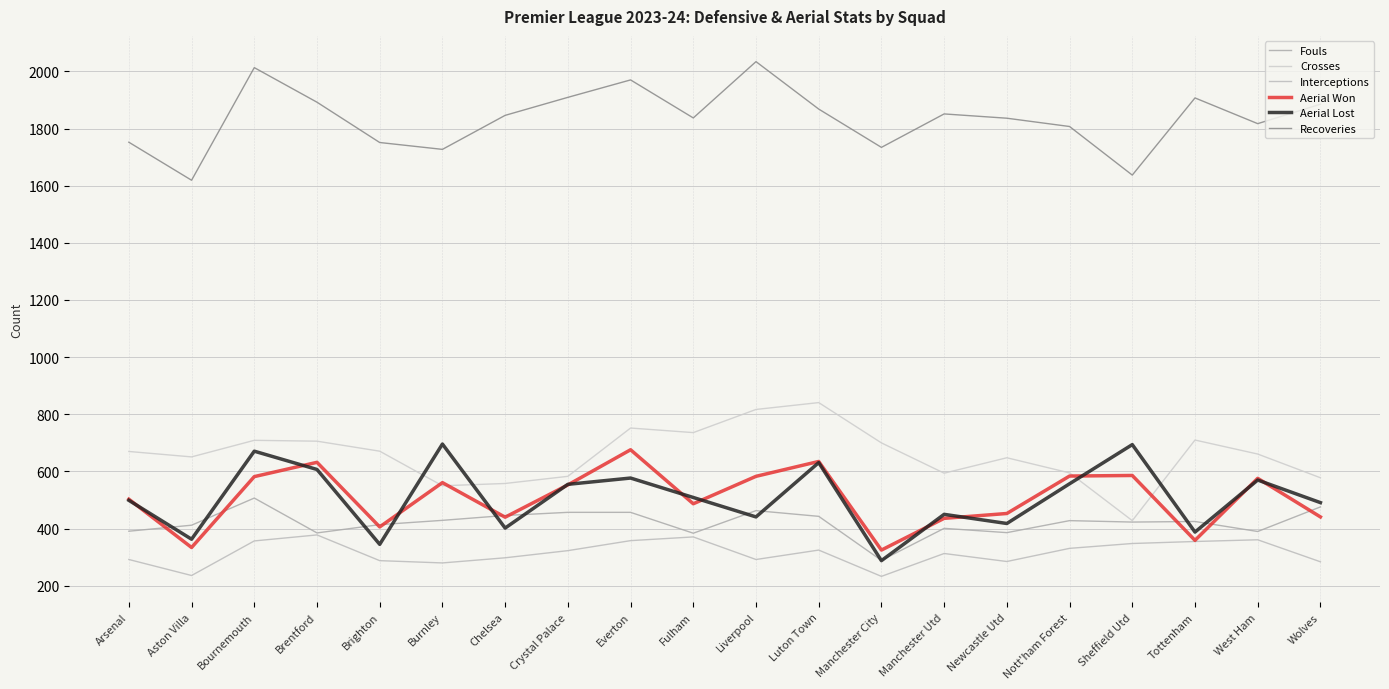

Where is the first local minimum for Crosses?

Aston Villa